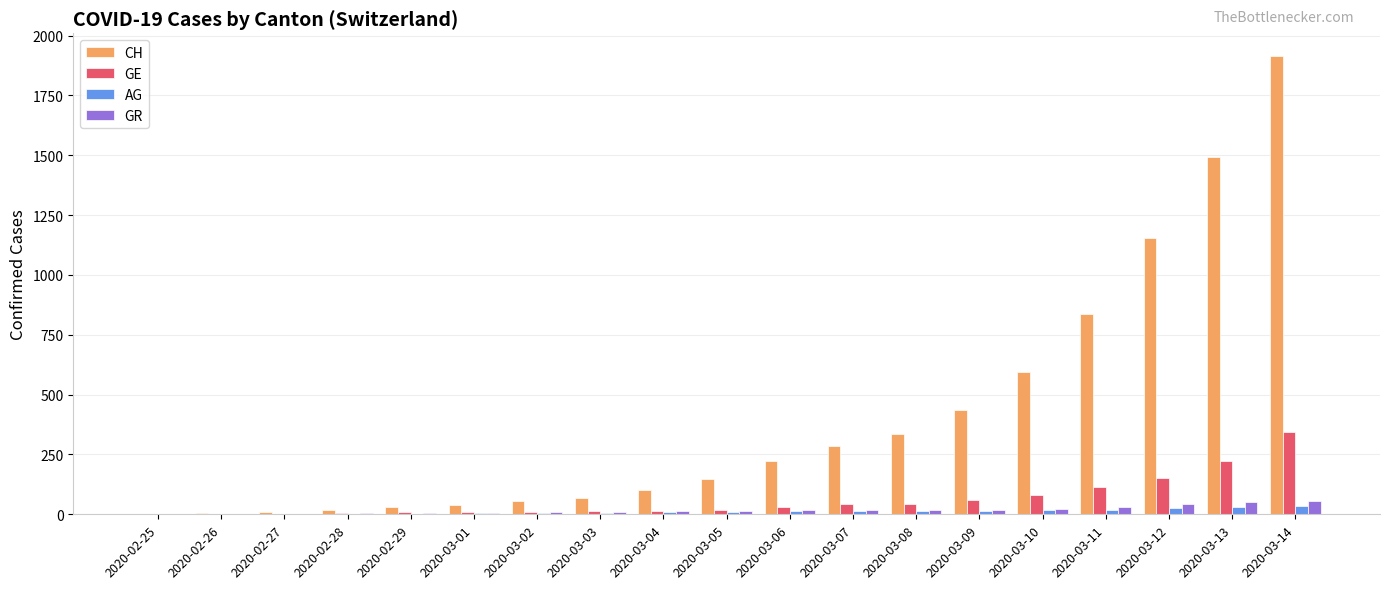

At which label is CH closest to 957?

2020-03-11